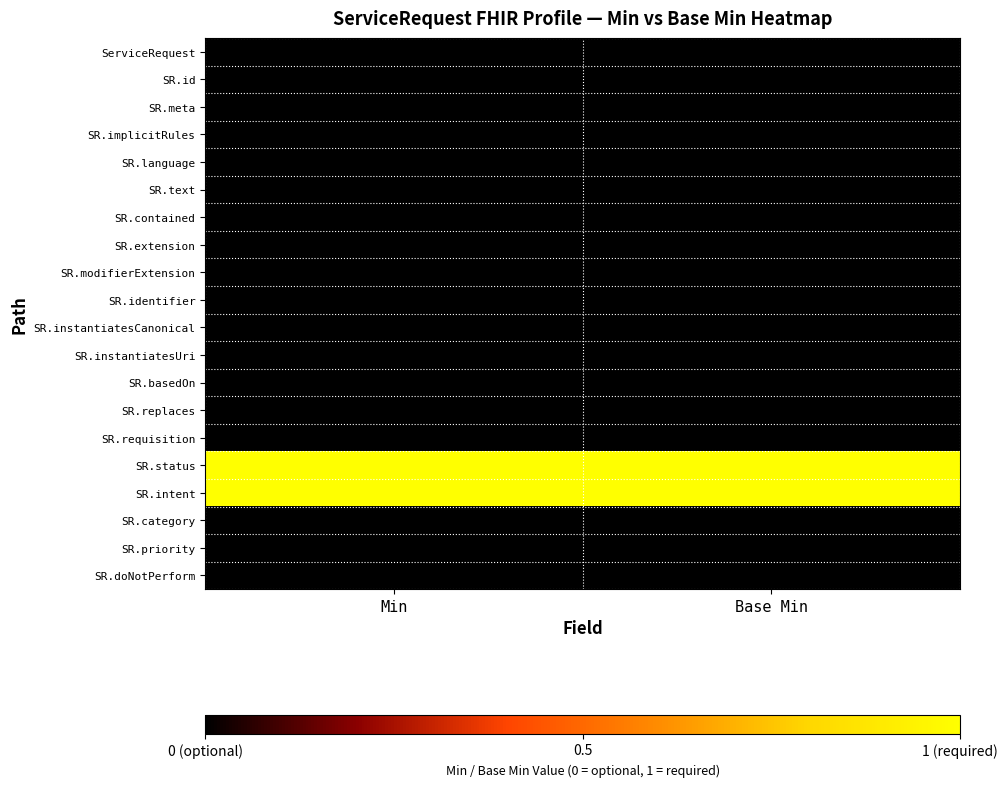

Between Min and Base Min, which is larger?

Min